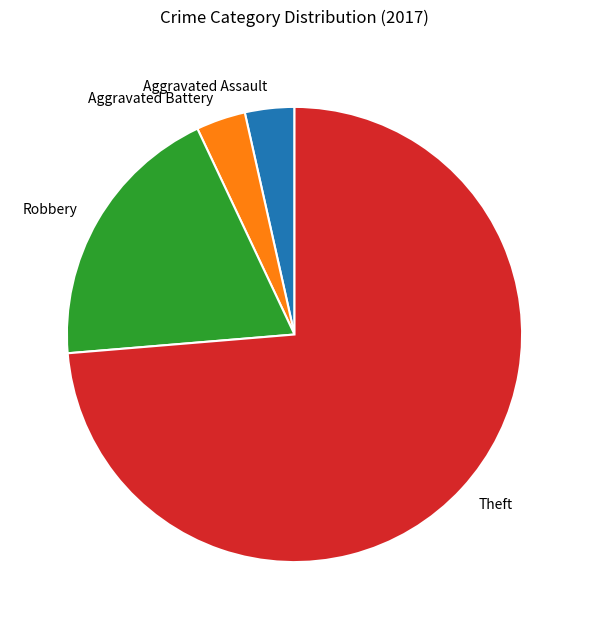

Count the number of slices in the pie.

4